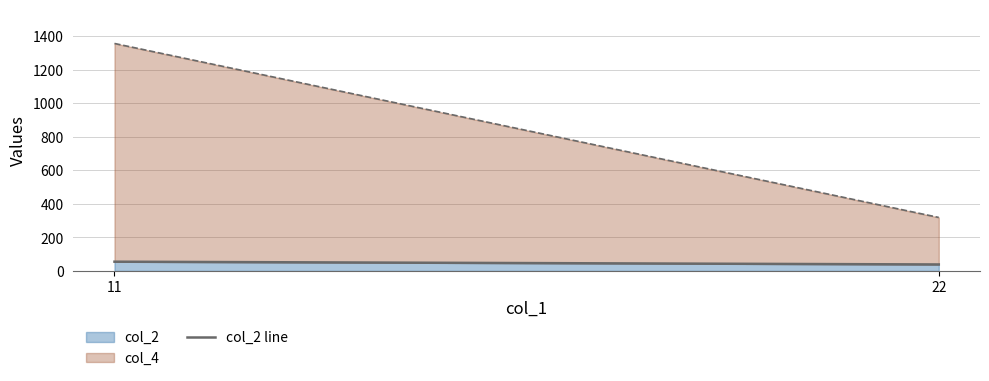

What is the maximum value for col_2?

55.0